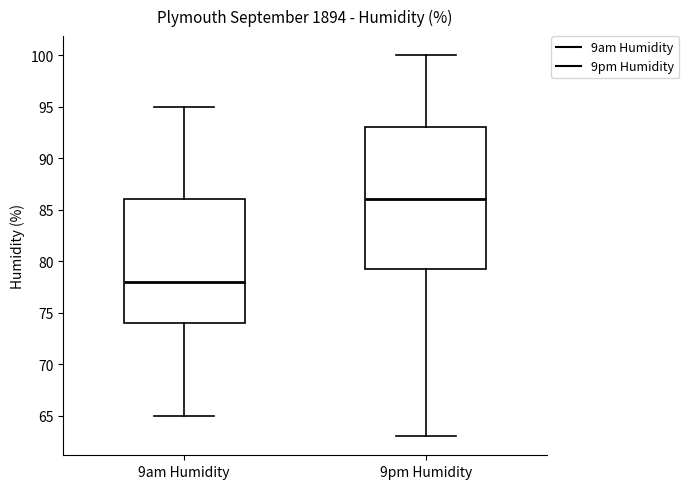

Reading left to right, read every box against the y-axis: the position of its median line, the range the box covers, and the ends of its whiskers. The values are not printed on the chart, so give them approximately, as read against the axis.

9am Humidity: median 78.0, box 74.0 to 86.0, whiskers 65.0 to 95.0
9pm Humidity: median 86.0, box 79.5 to 93.0, whiskers 63.0 to 100.0